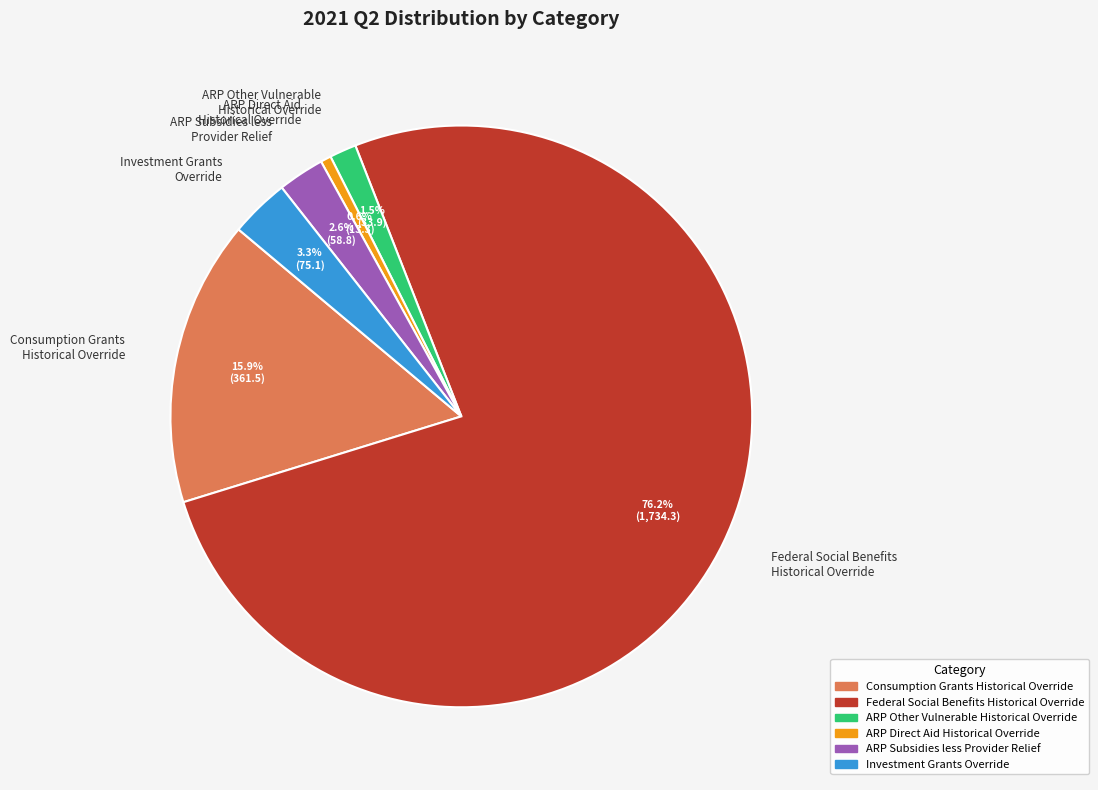

Which category has the smallest portion of the pie?

ARP Direct Aid Historical Override